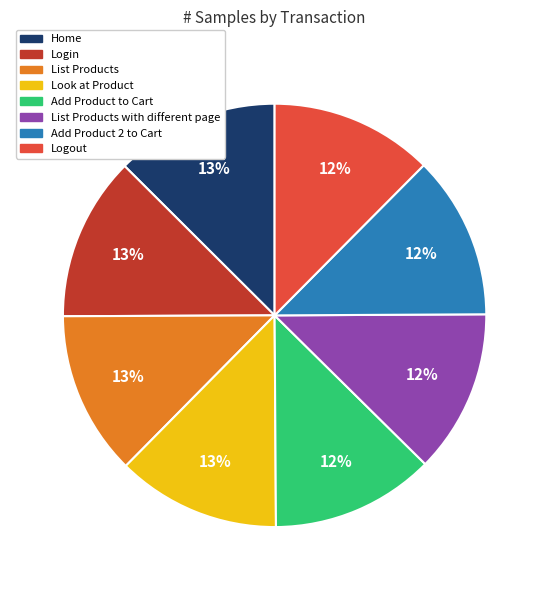

Does any single category account for the majority?

No